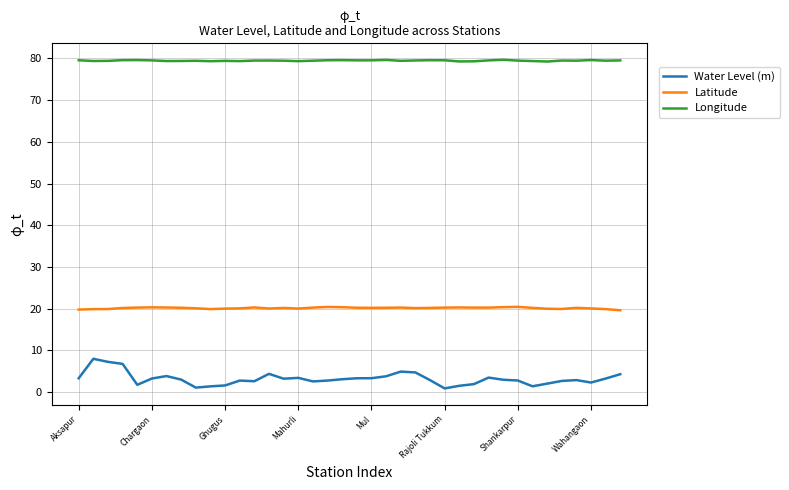

Which series has the largest range (max minus min)?

Water Level (m)